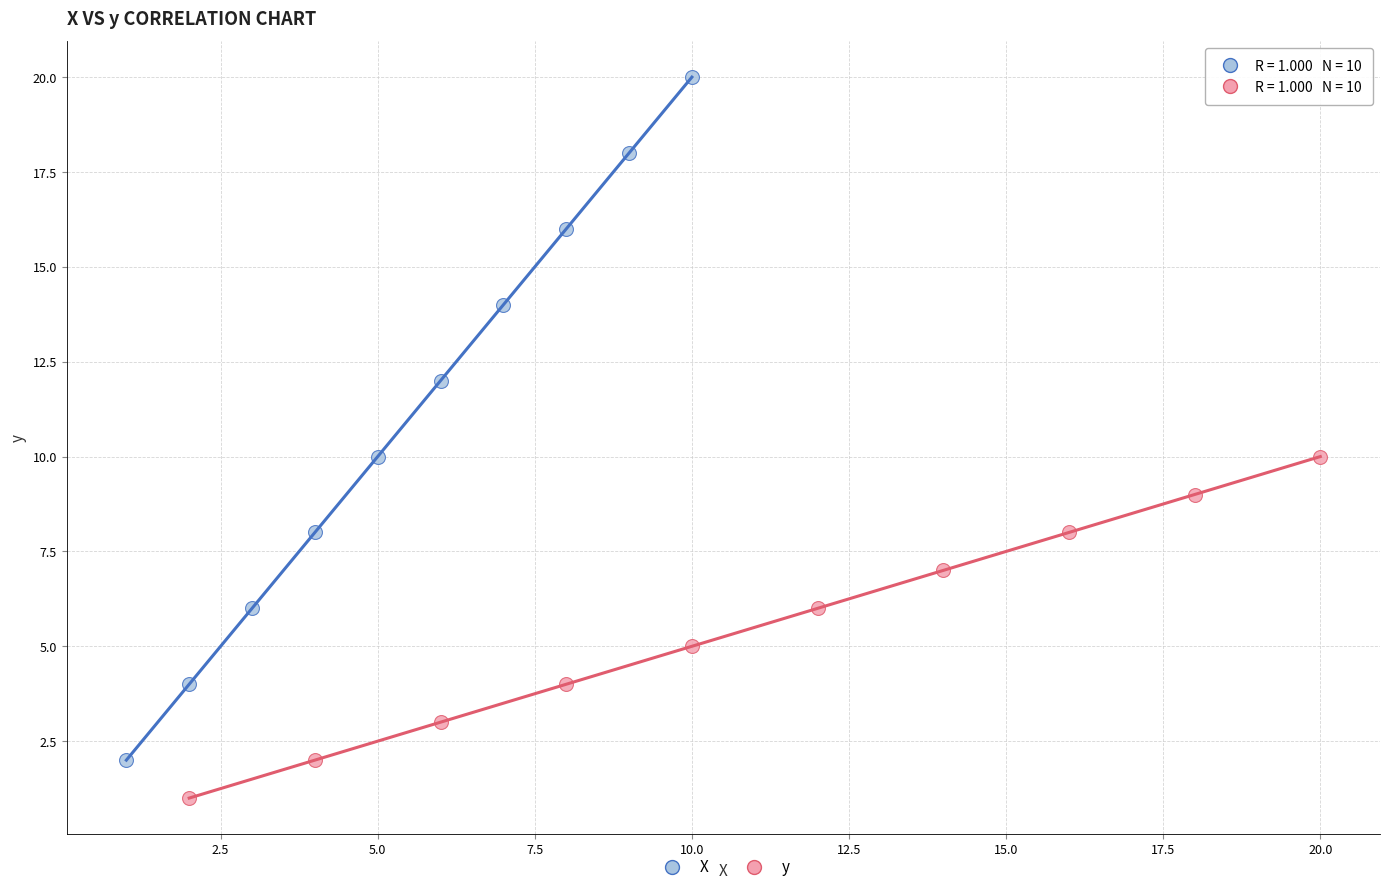

Which series reaches the minimum Y coordinate?

y